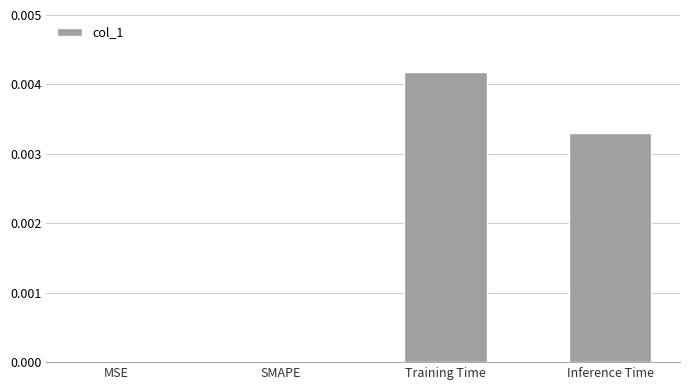

Which has a higher value, Training Time or MSE?

Training Time